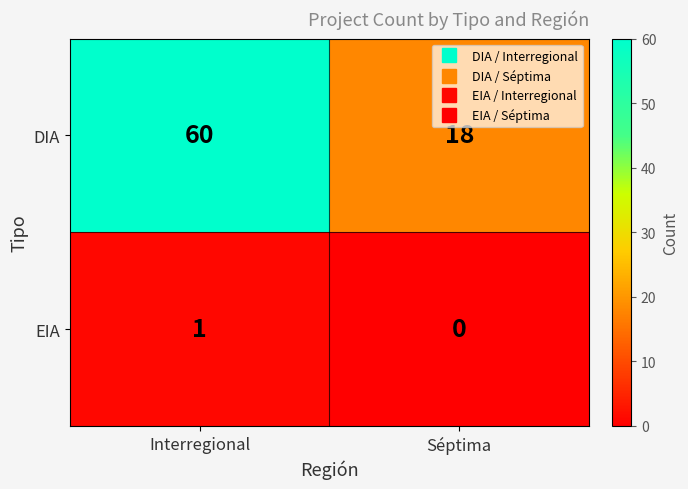

Which series has the widest spread of values?

DIA